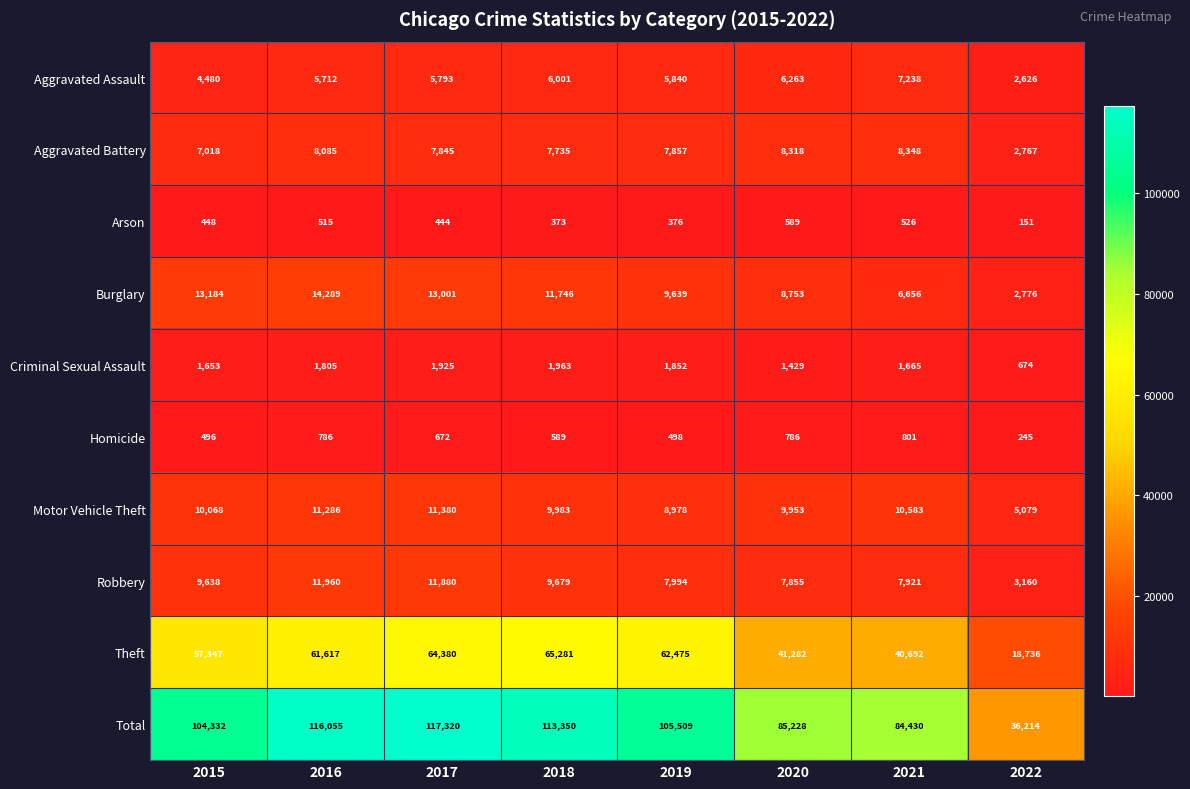

The value of Homicide at 2020 is 786. True or false?

True